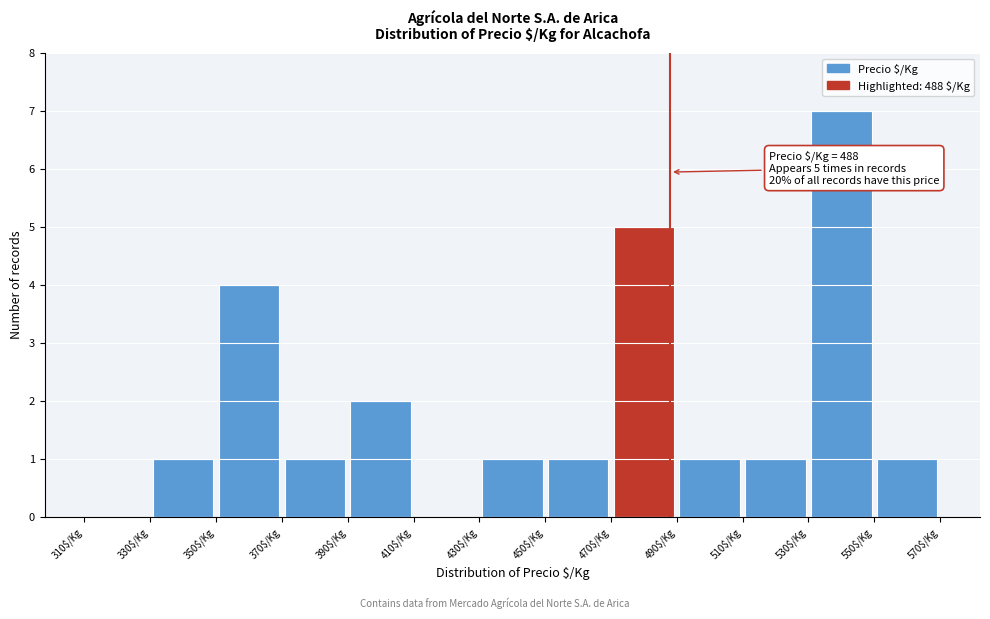

Over which range of the x-axis is the bar tallest?

530 to 550